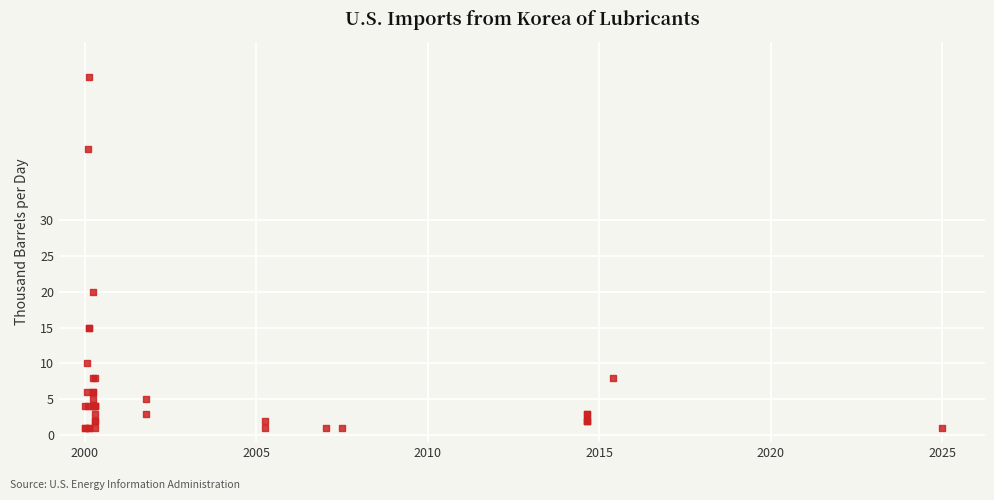

What Y value in the scatter plot is closest to 25?

20